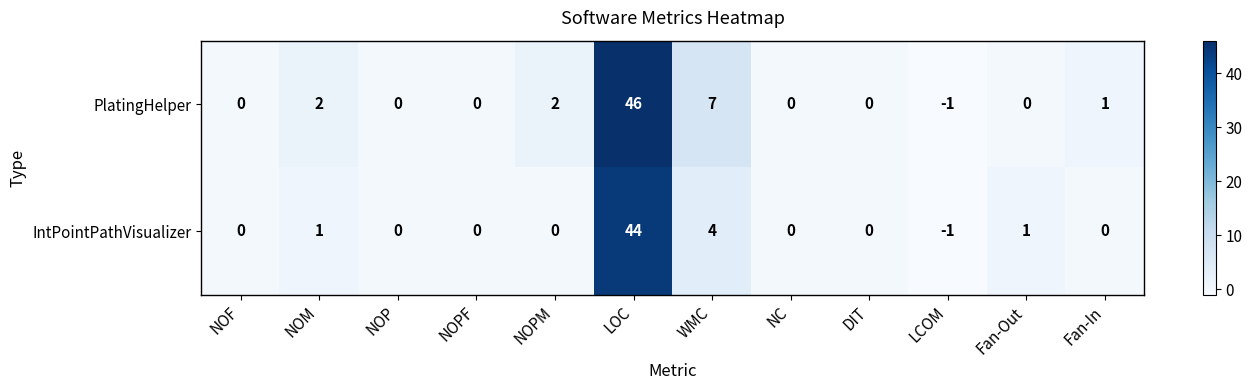

The value of IntPointPathVisualizer at DIT is 14. True or false?

False